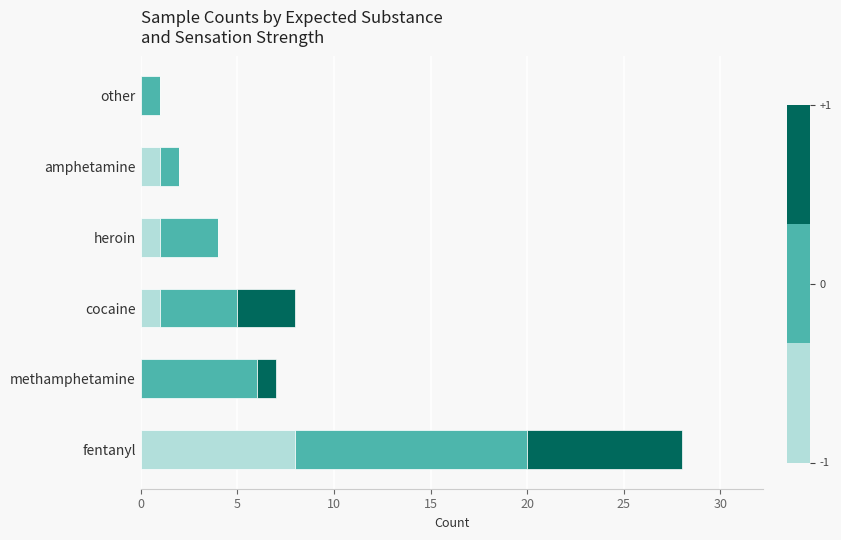

At which category is the sum across all series the highest?

fentanyl